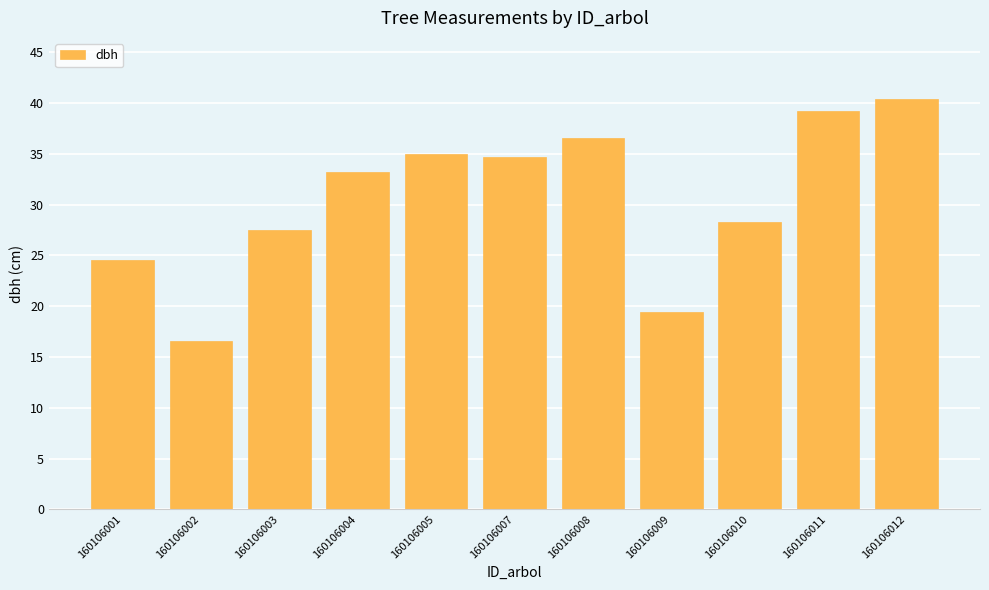

Count the number of data series in this chart.

1